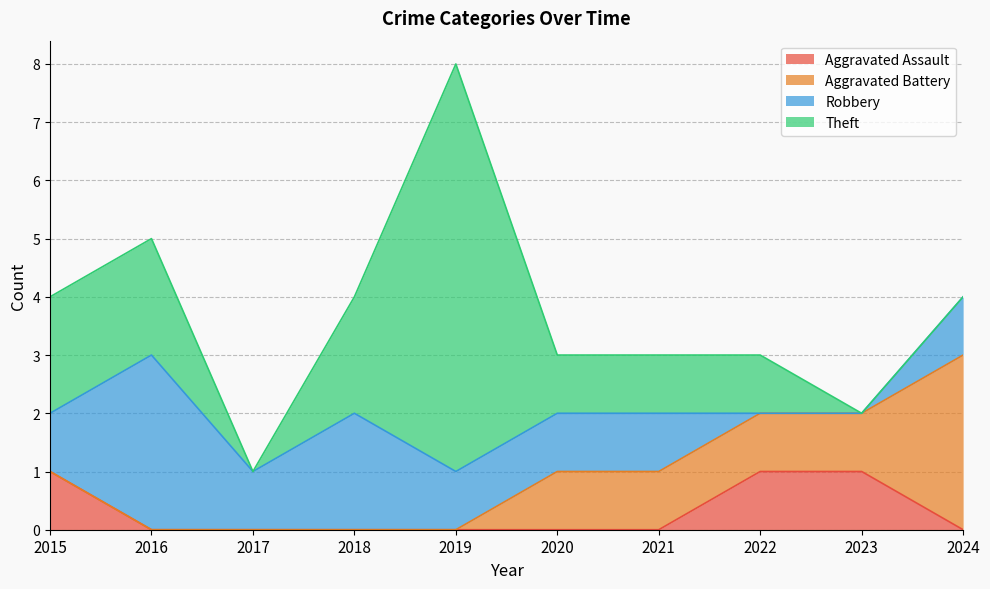

Count the number of categories in the chart.

10